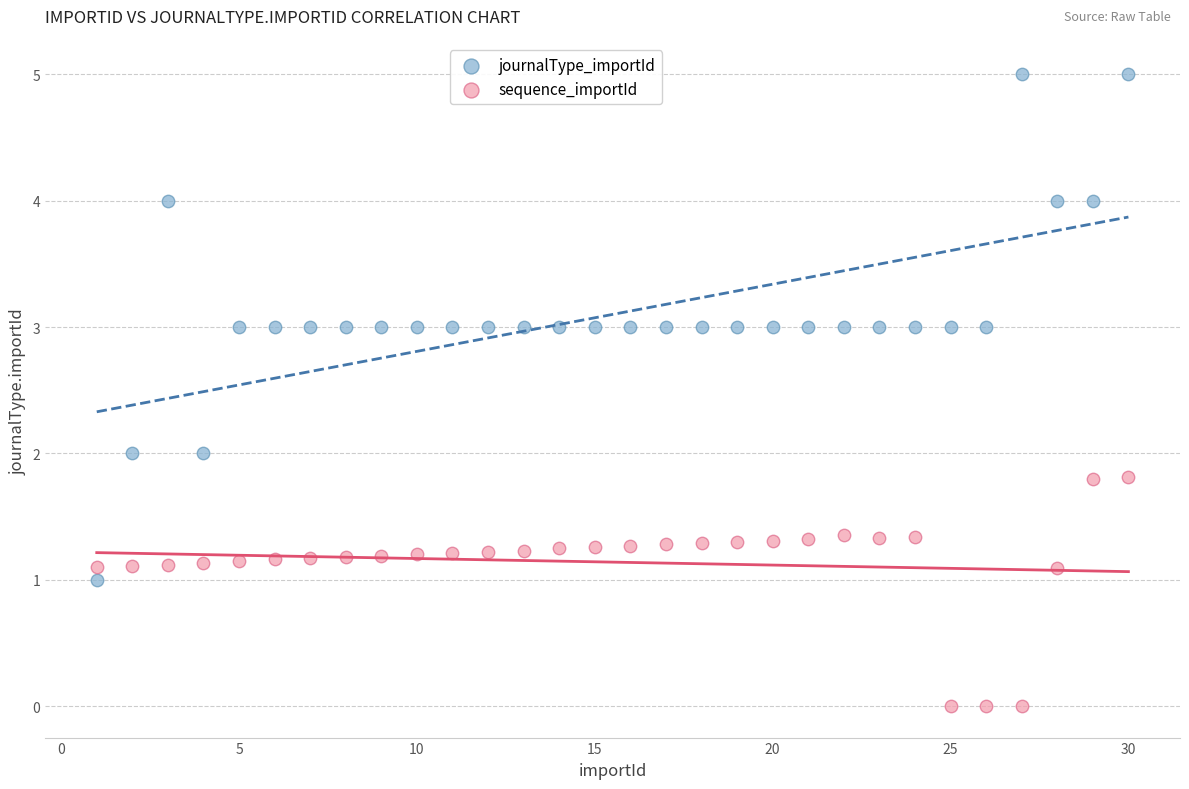

Which series has the largest Y range (max minus min)?

journalType_importId